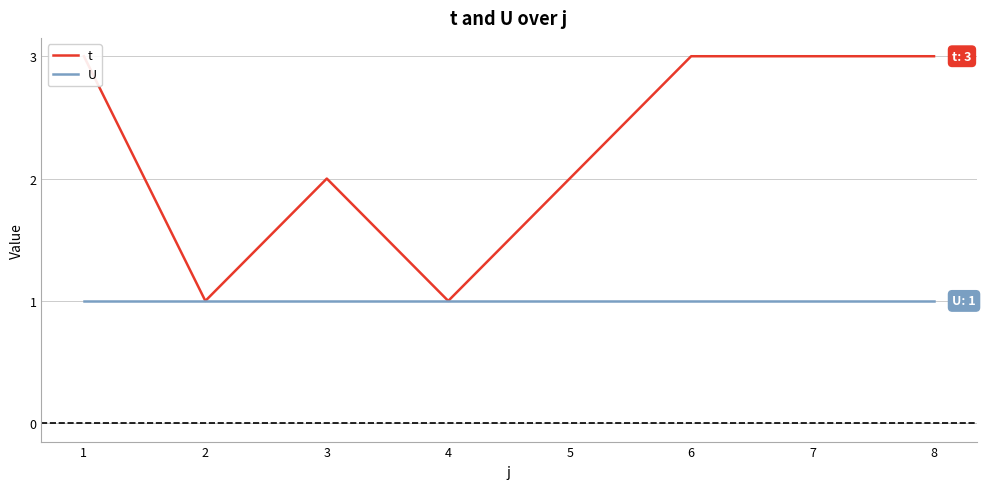

What is the sum of the U values at 7 and 5?

2